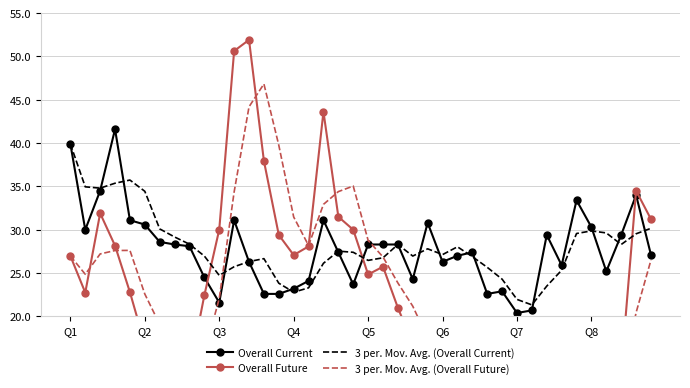

Which series has the widest spread of values?

Overall Future